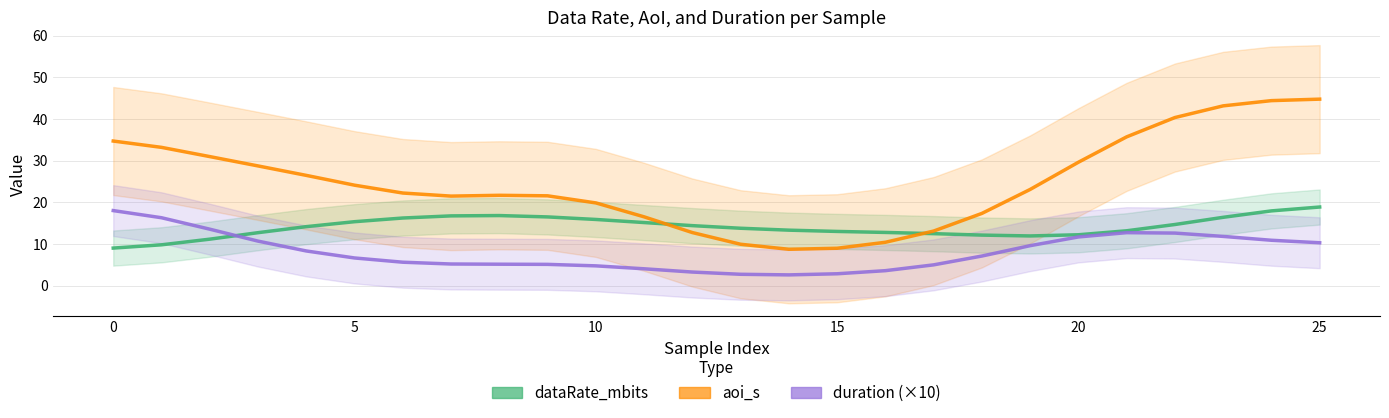

How many data points does each series have?

26